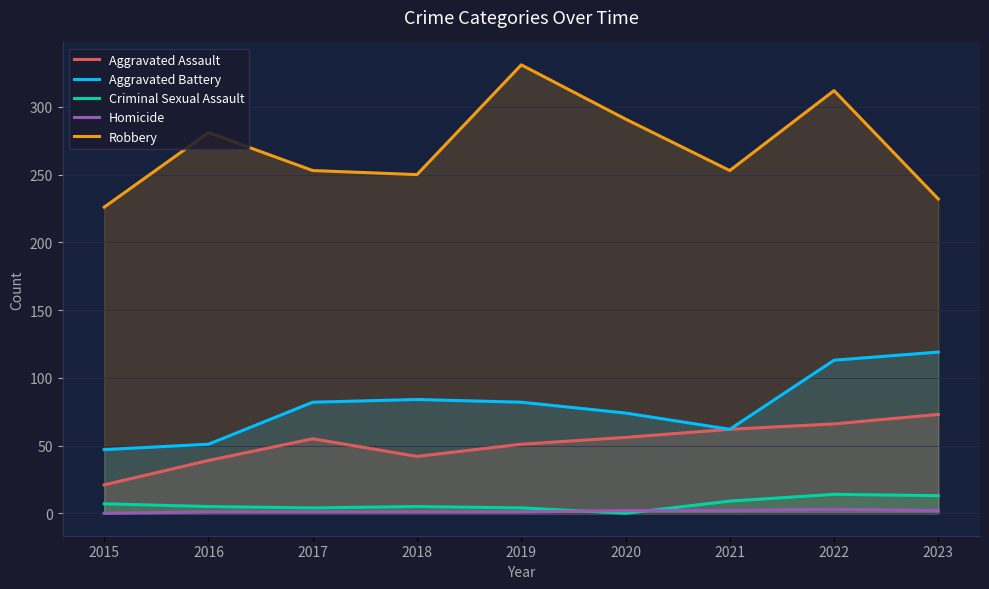

Which series has the largest total across all categories?

Robbery